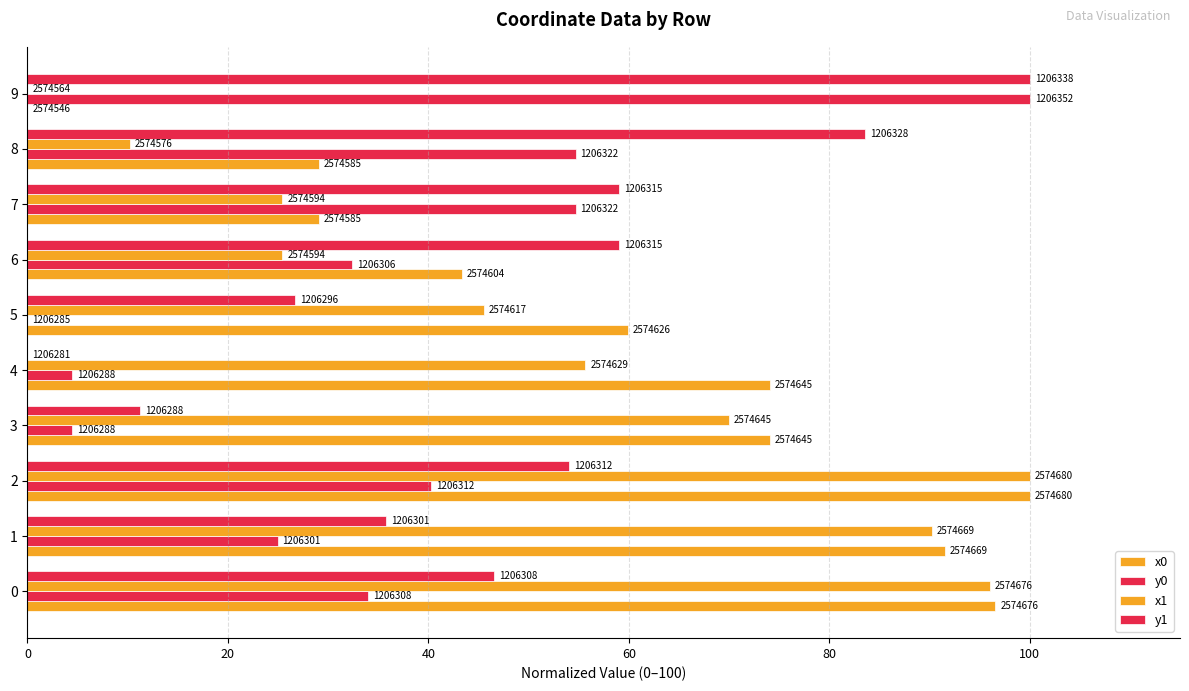

What is the difference between the maximum and minimum values in the x1 series?

100.0